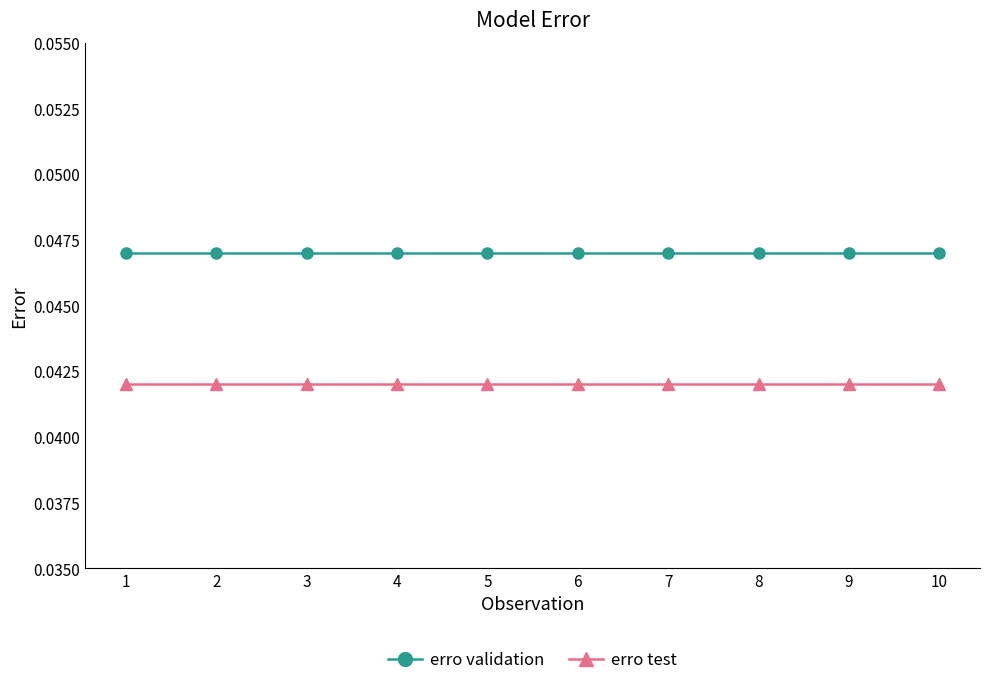

How many lines are shown in the chart?

2